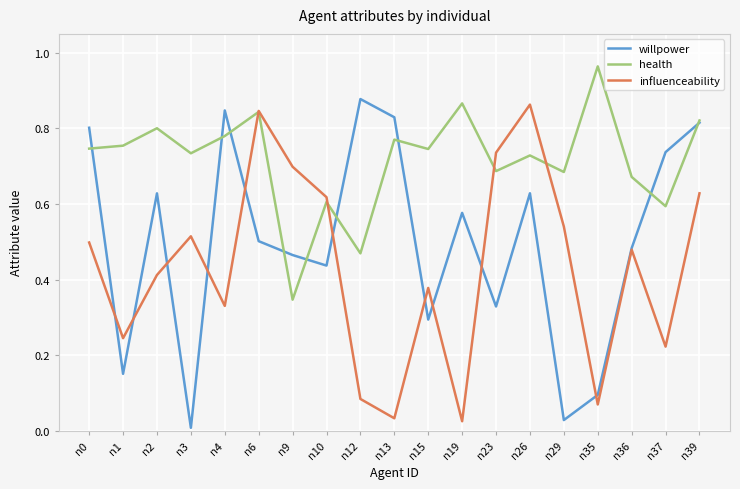

Which label corresponds to the largest value in the chart?

n35